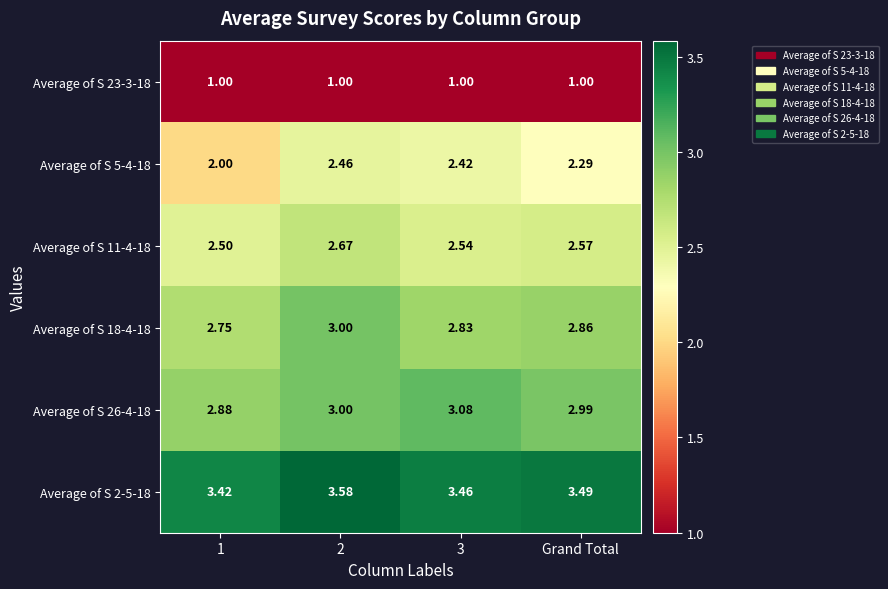

Is the value of Average of S 23-3-18 at 2 greater than the value of Average of S 18-4-18 at 2?

No